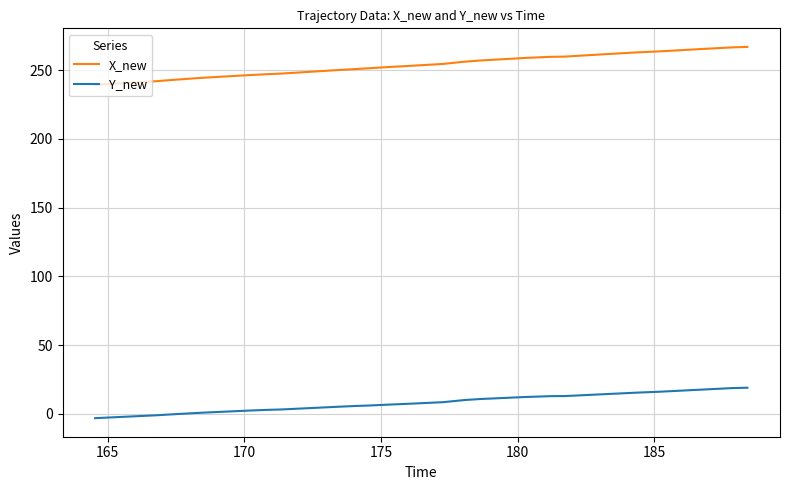

What is the difference between the maximum and minimum values in the Y_new series?

22.1